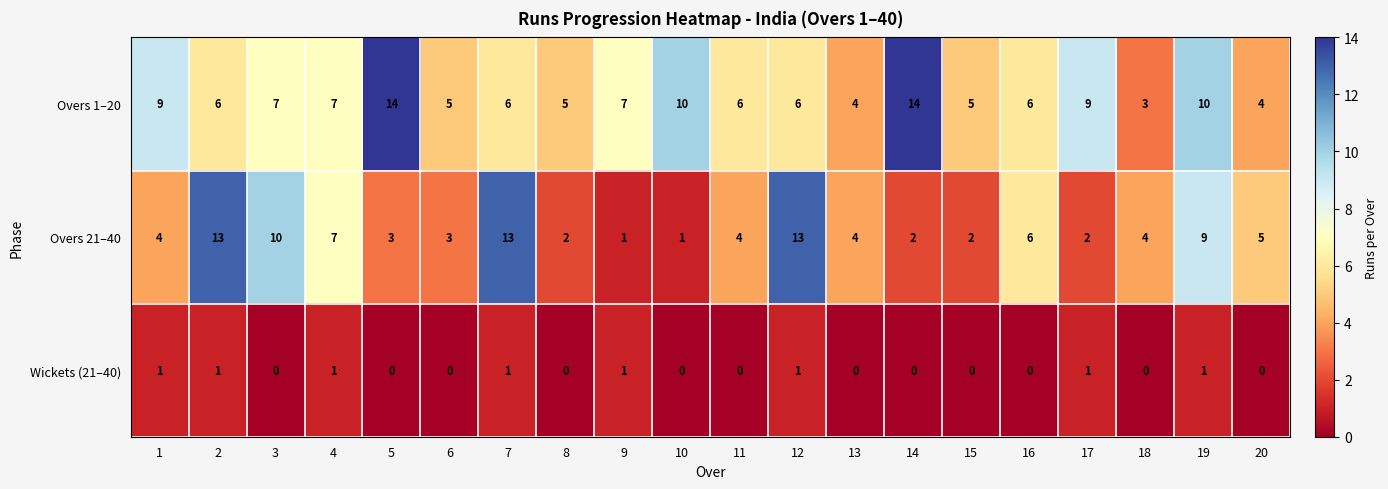

At which label is Overs 21–40 closest to 7?

4